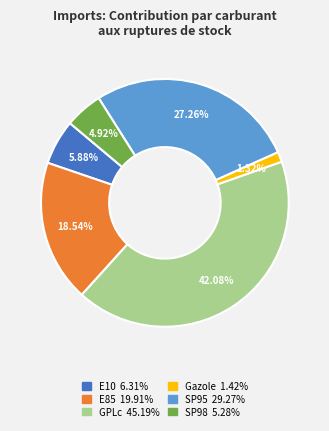

What is the largest slice in the pie chart?

GPLc